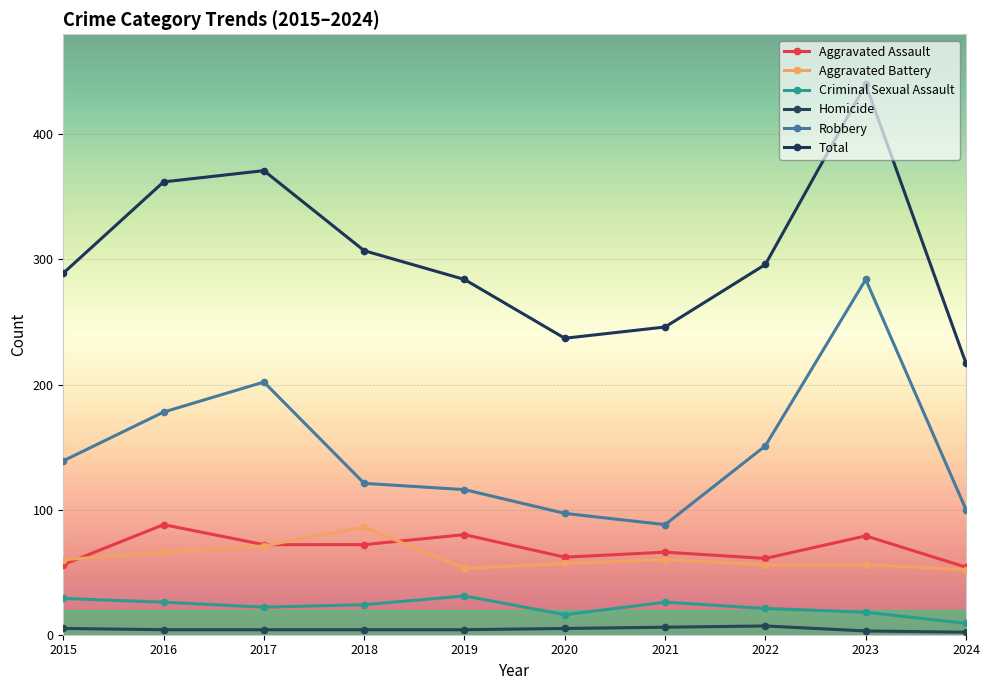

What is the greatest value displayed?

440